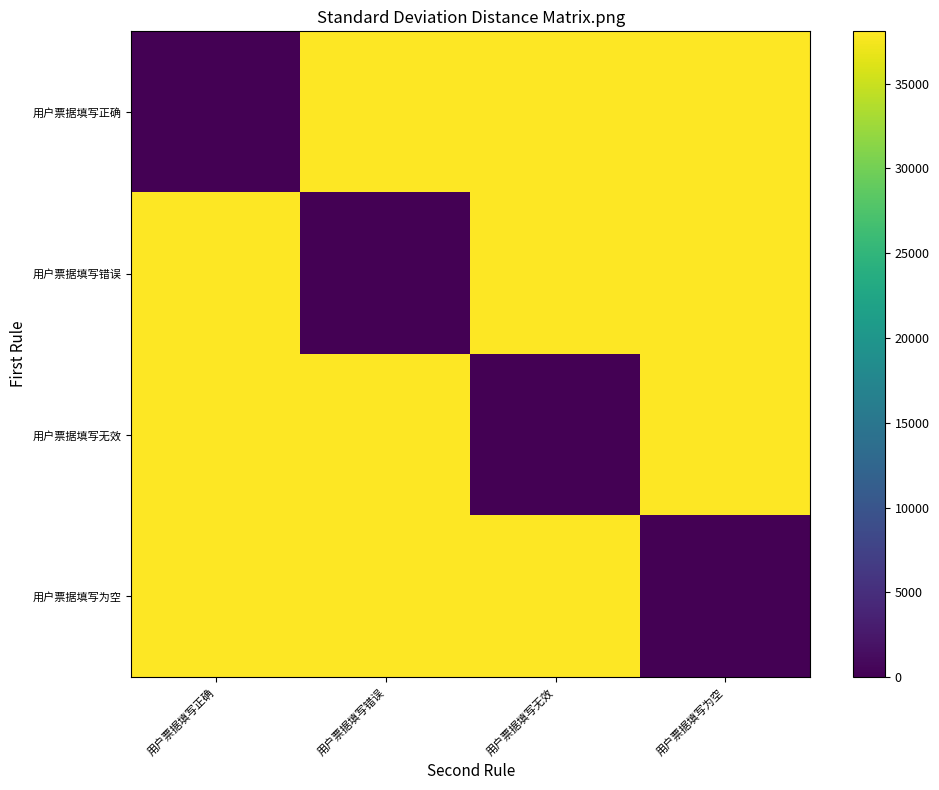

What is the greatest value displayed?

38080